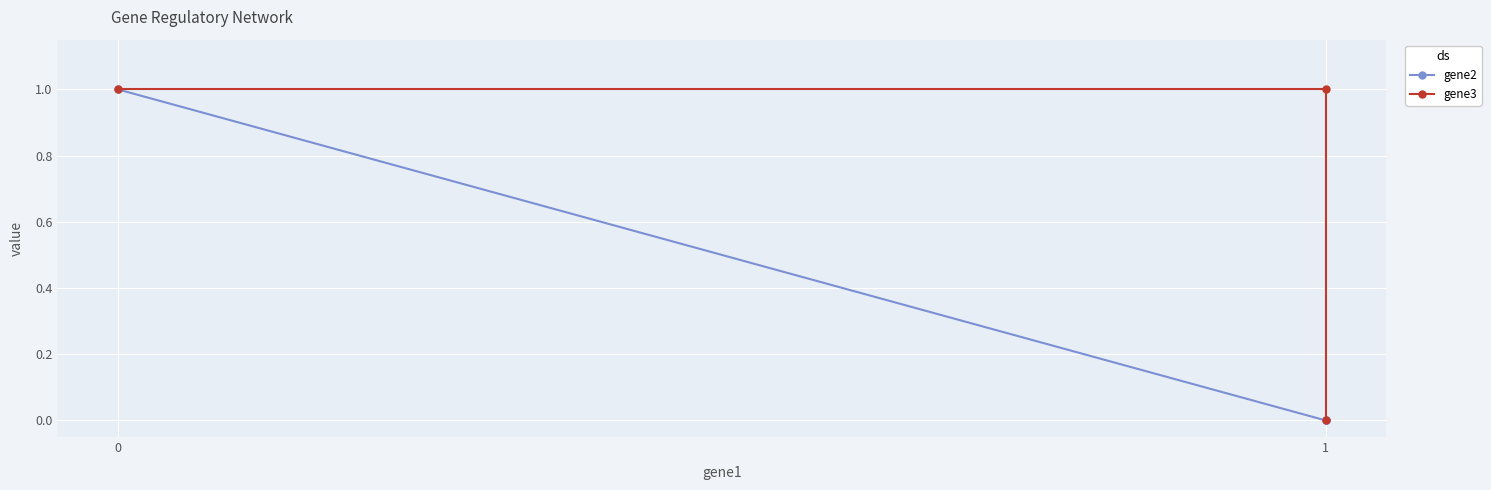

The value of gene2 at 1 is 0. True or false?

True